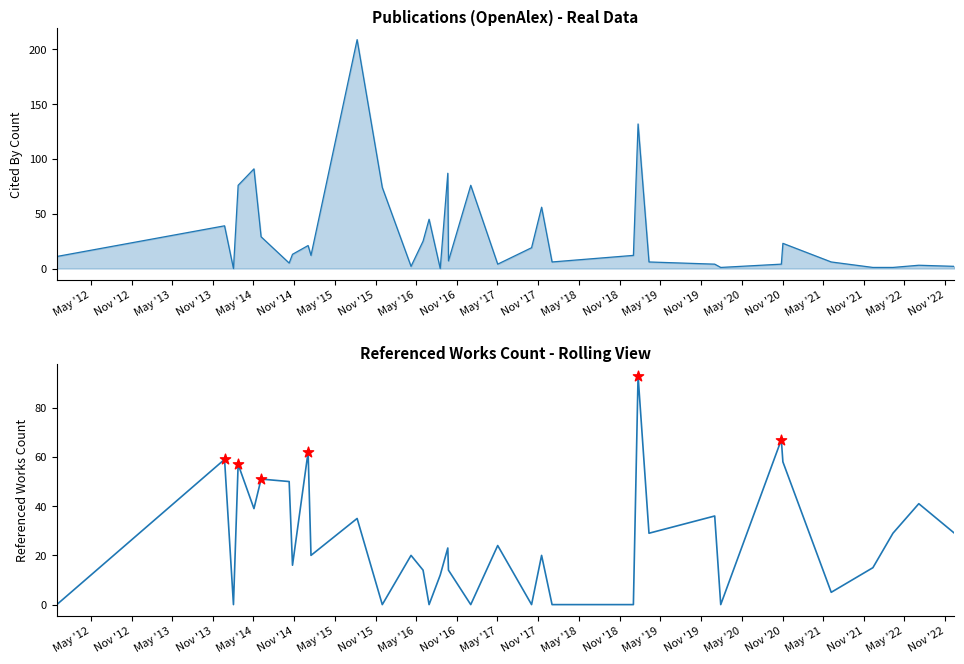

Which series contains the lowest Y value?

cited_by_count